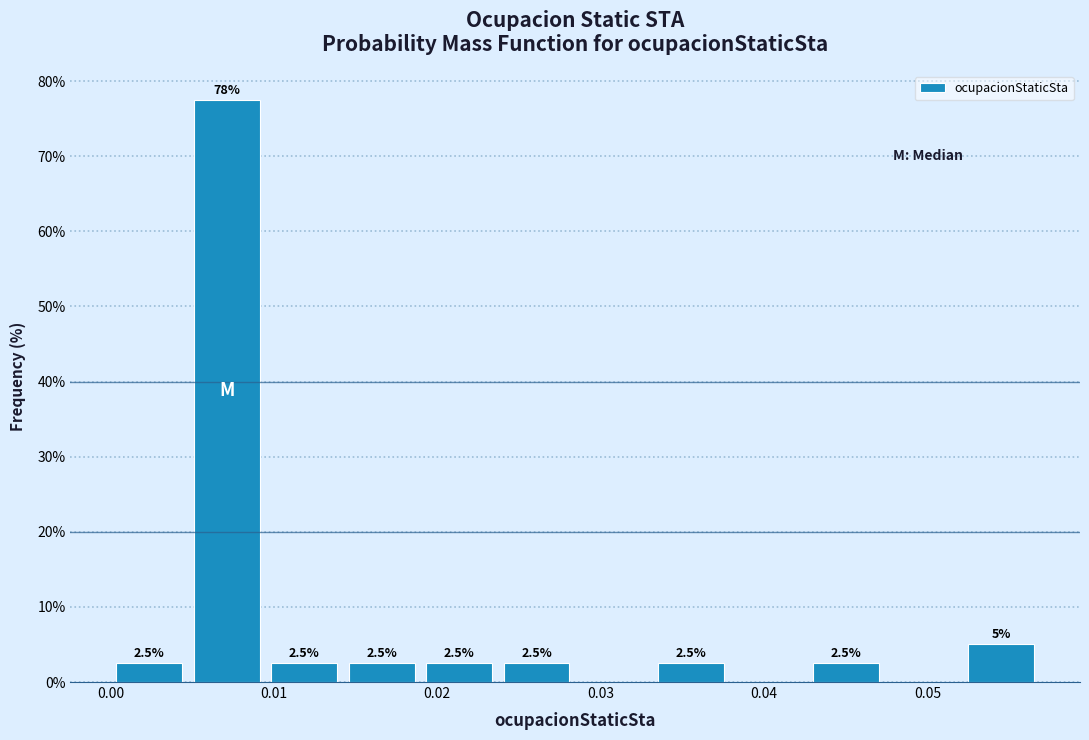

Over which range of the x-axis is the bar tallest?

0.005 to 0.009